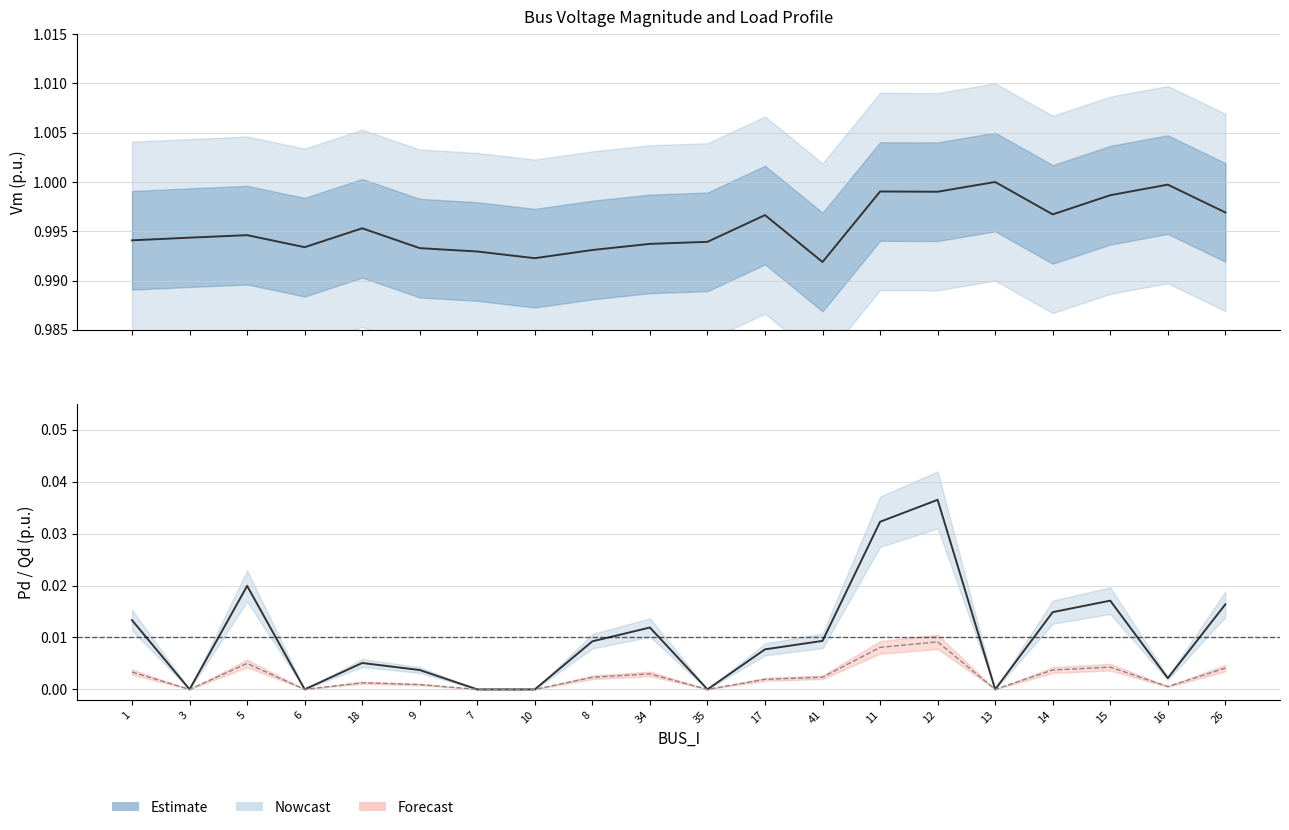

What is the label of the 9th point from the right?

17